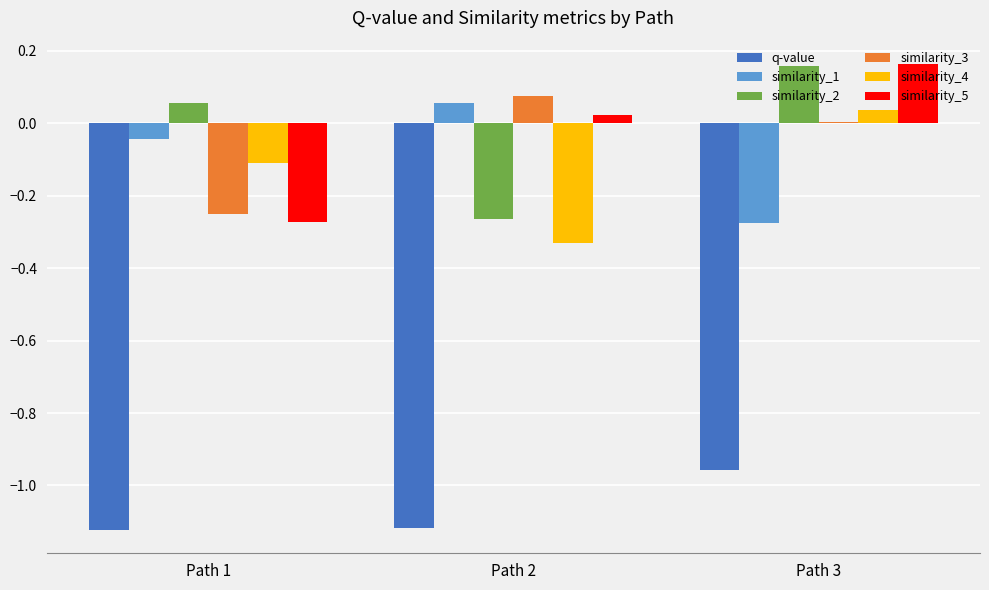

At Path 1, list the series in order from smallest to largest.

q-value, similarity_5, similarity_3, similarity_4, similarity_1, similarity_2